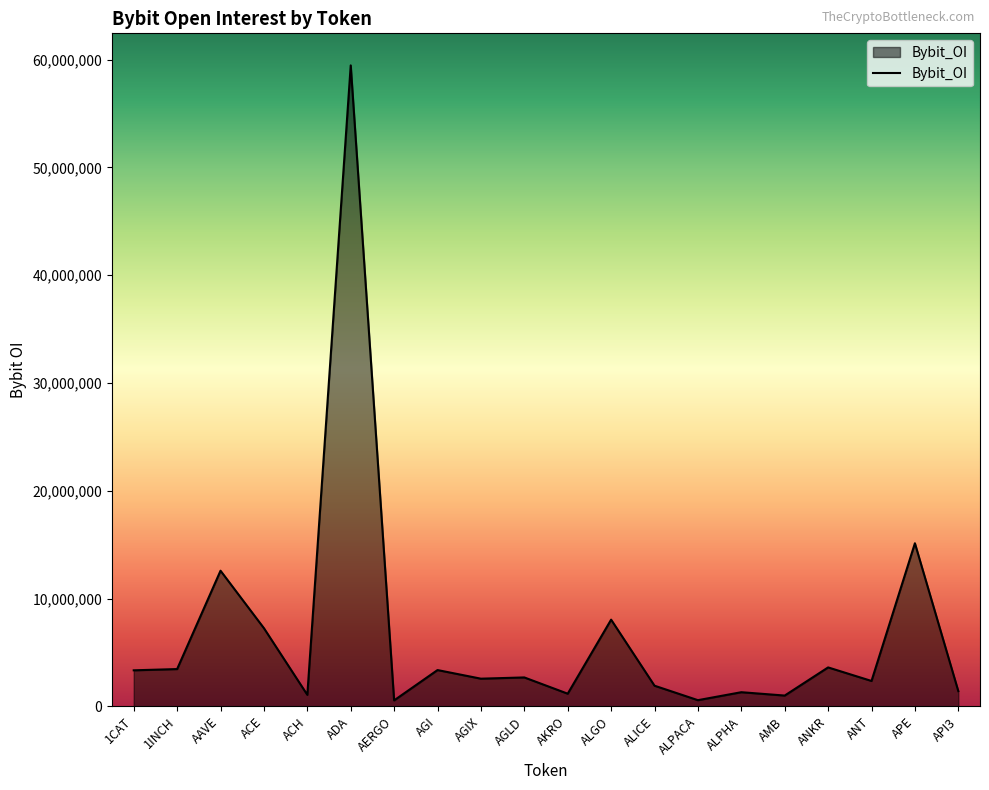

What is the ratio of the value at ALPACA to the value at ACE?

0.1